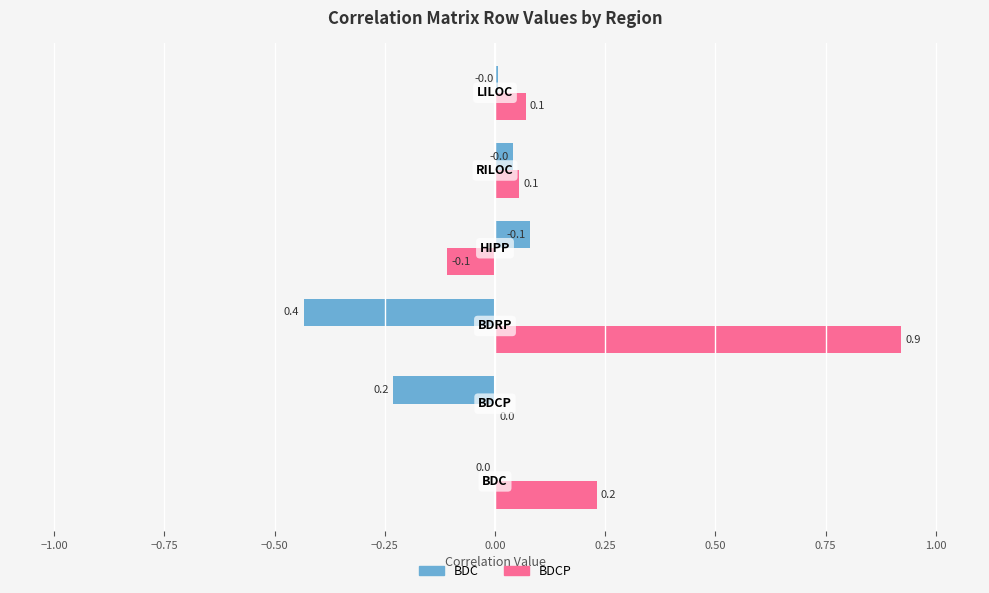

At how many categories does at least one series exceed 0?

6